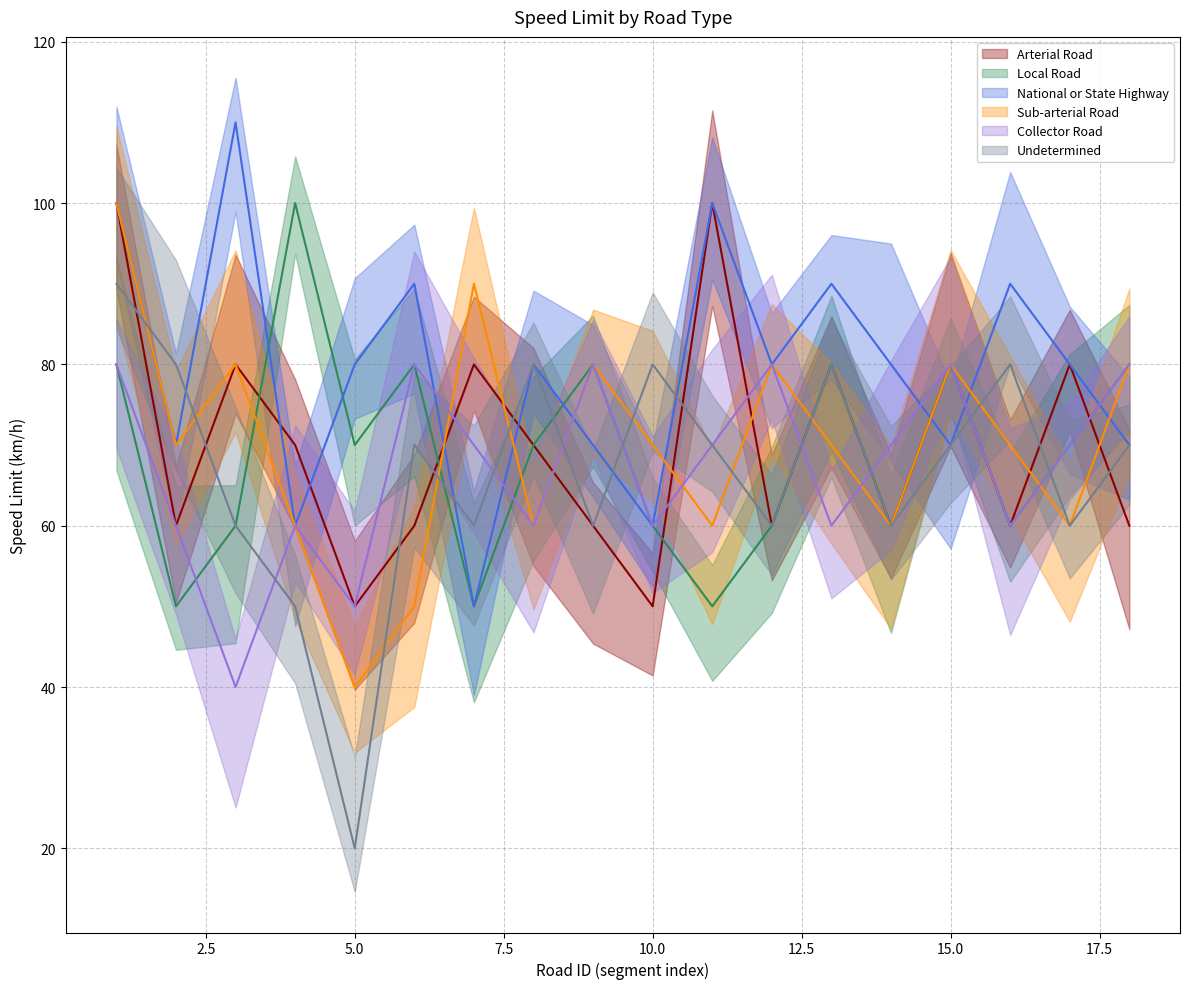

What is the difference between the Collector Road values at 11 and 8?

10